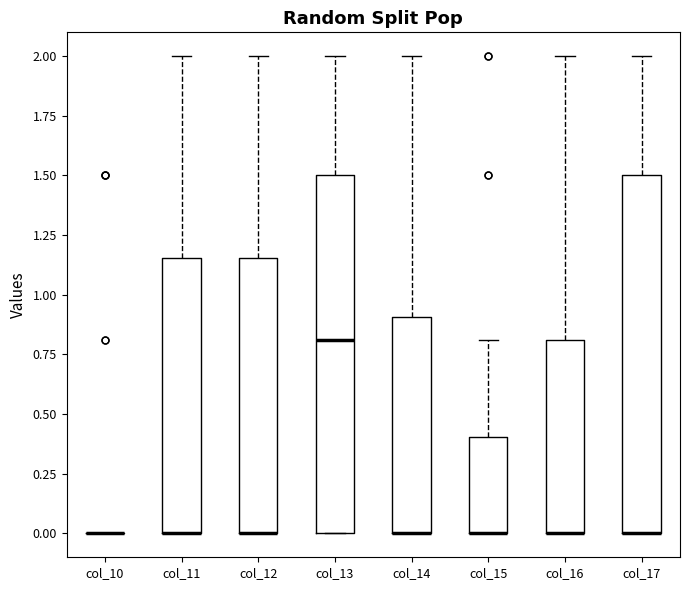

Where is the lower edge of the box for col_15 on the y-axis? The values are not printed on the chart, so give them approximately, as read against the axis.

0.00